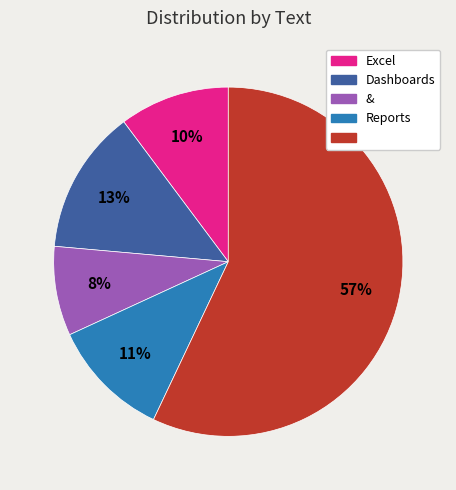

Is there a majority slice in this chart?

Yes